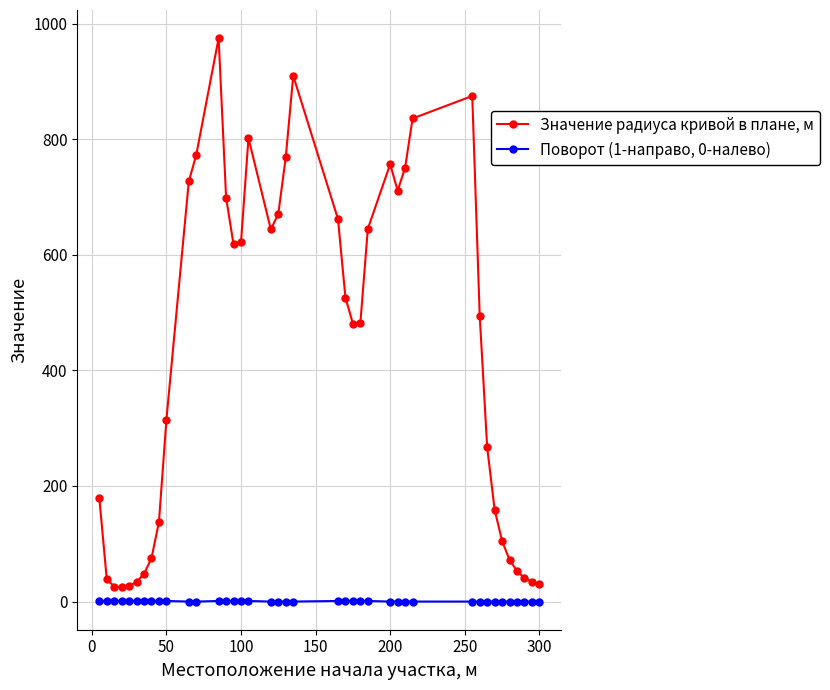

What is the difference between the maximum and minimum values in the Значение радиуса кривой в плане, м series?

950